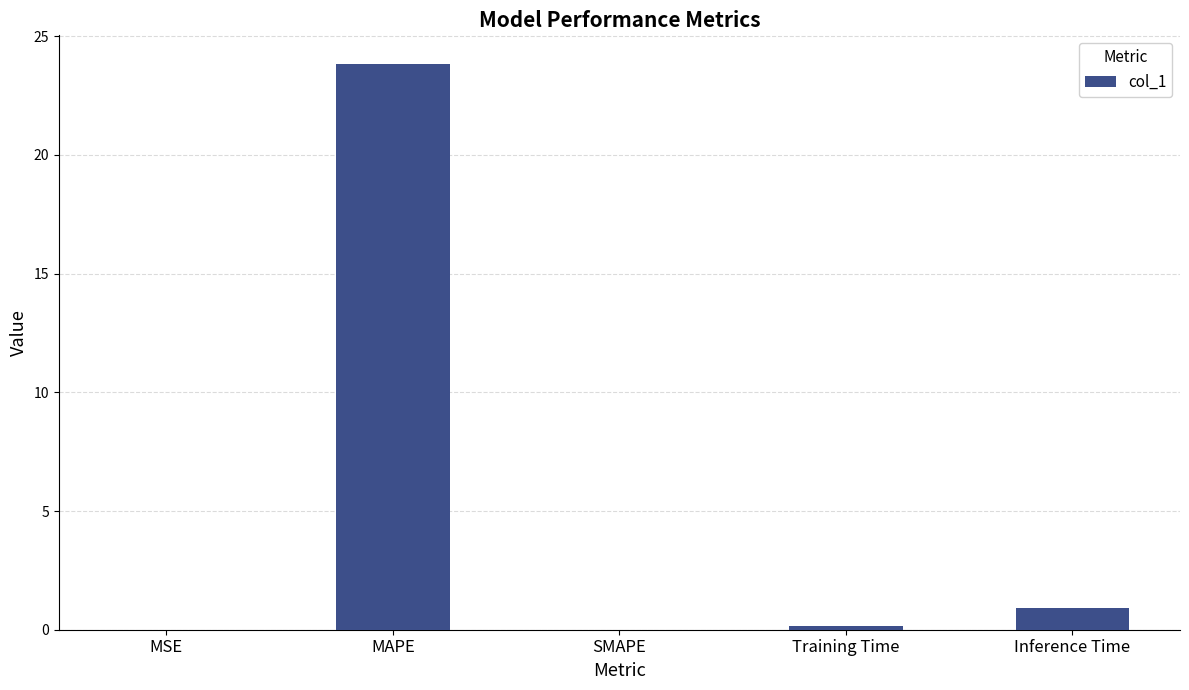

True or false: the data shows 23.8 at MAPE.

True